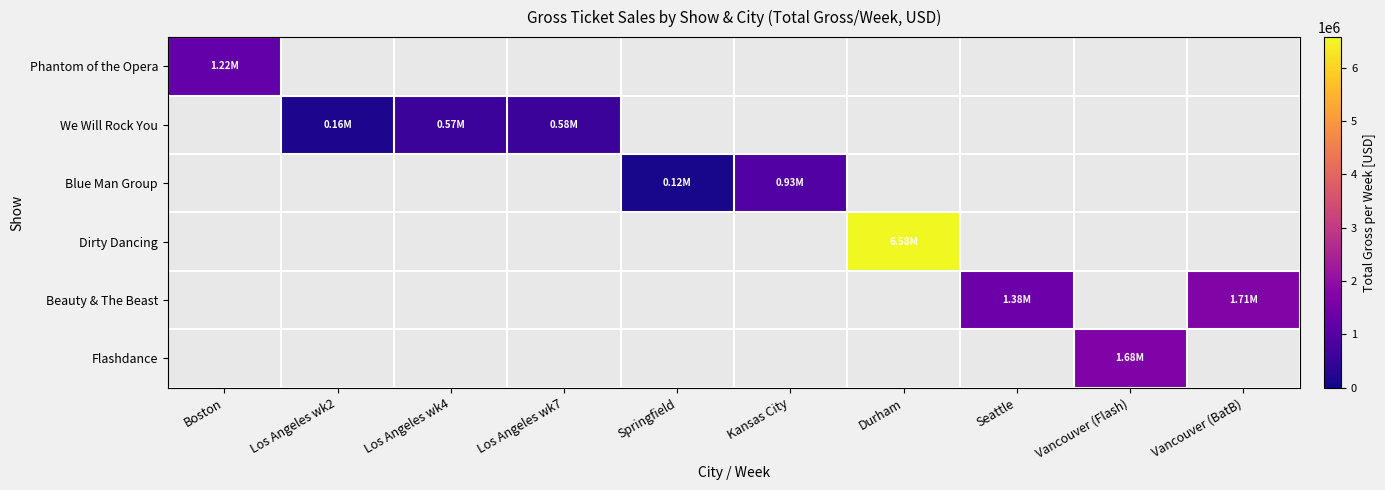

Which series has the largest total across all categories?

Dirty Dancing